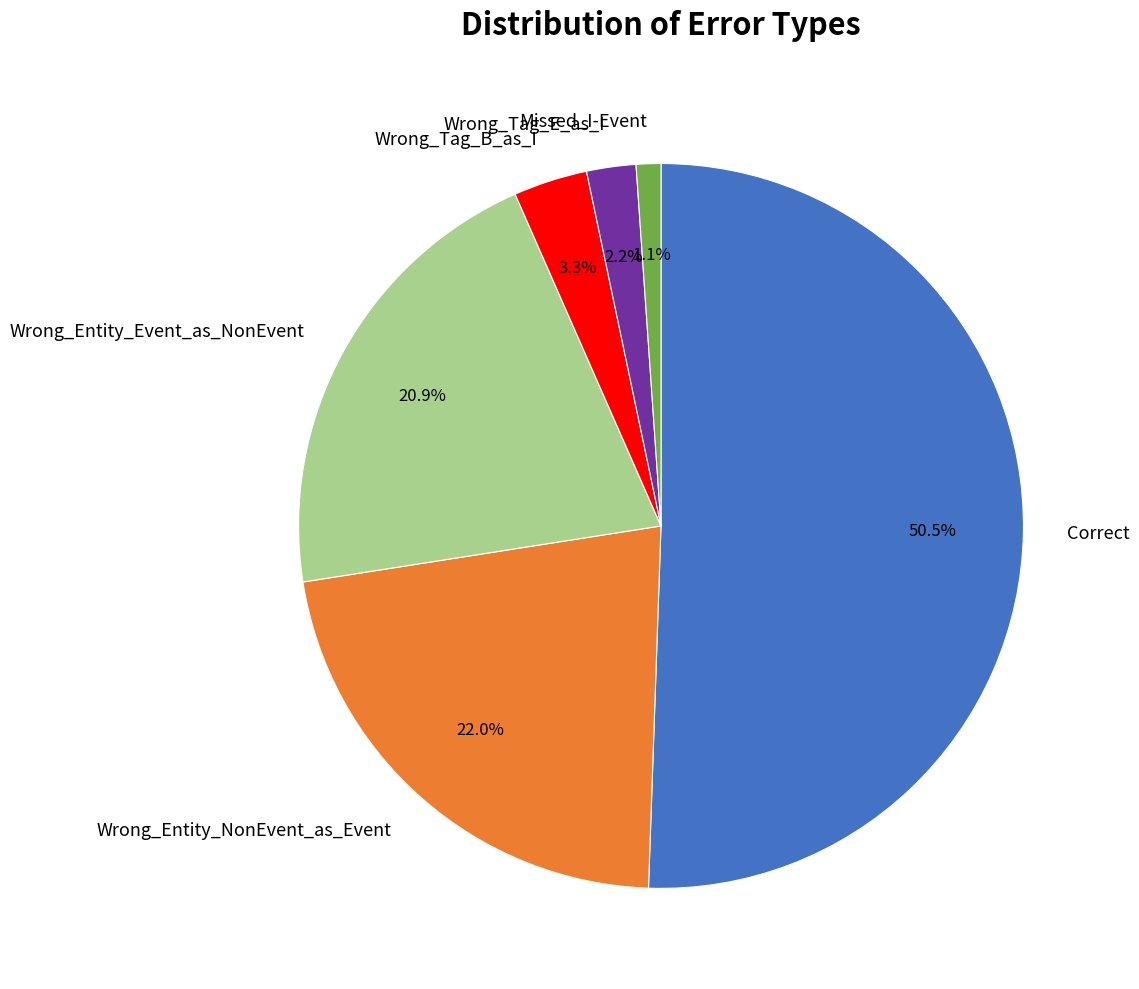

Approximately how many times larger is the value at Correct compared to Wrong_Entity_Event_as_NonEvent?

2.4